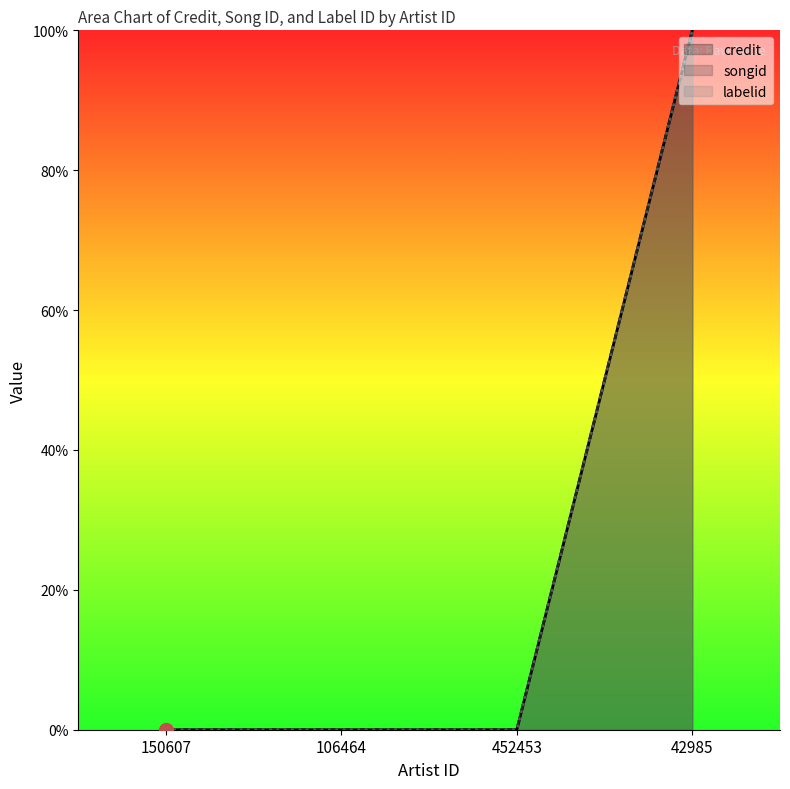

Reading right to left, list all the values displayed in this chart.

credit: 100	0	0	0
songid: 100	0	0	0
labelid: 100	0	0	0